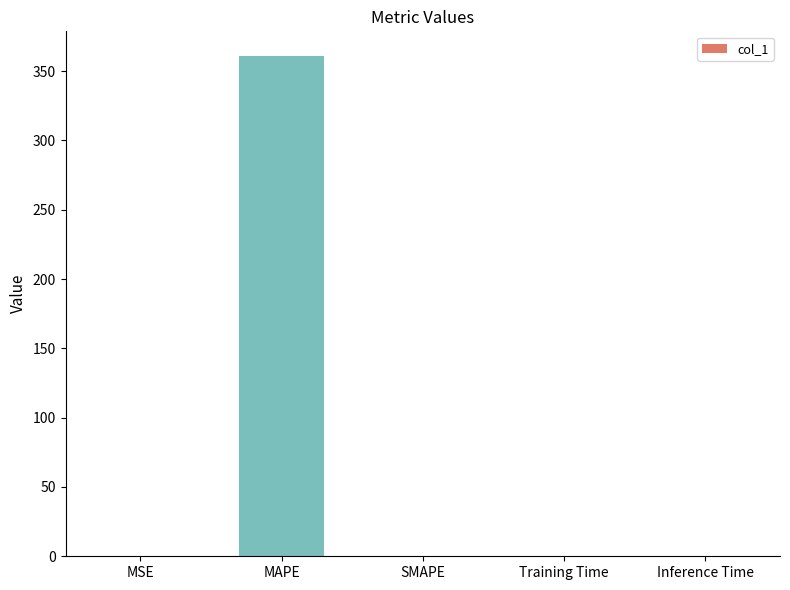

Which has a higher value, MAPE or Training Time?

MAPE